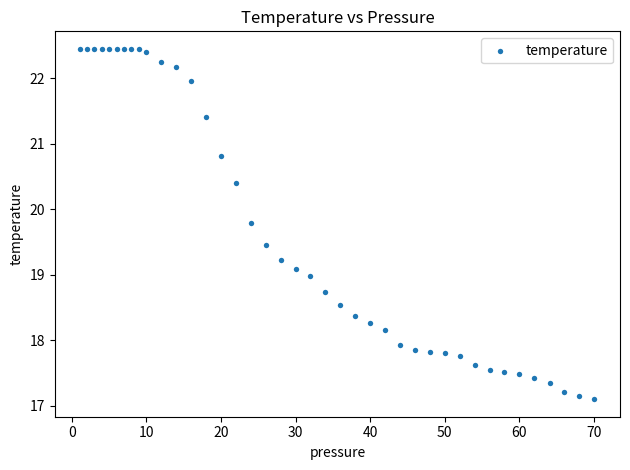

What is the range of X values (max minus min)?

68.9